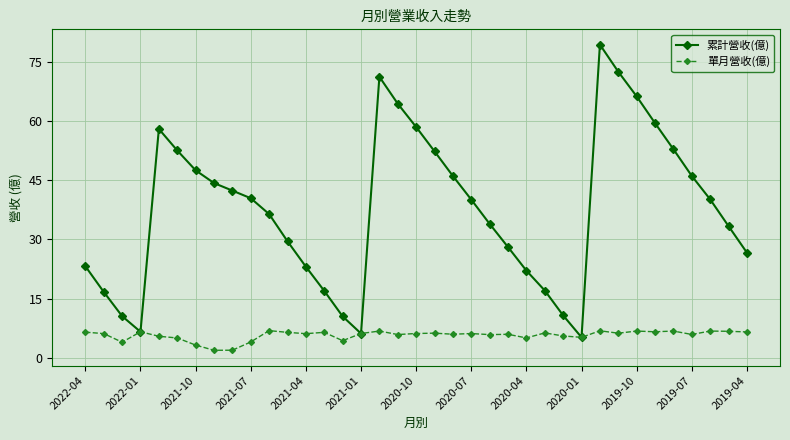

Which series has the widest spread of values?

累計營收(億)